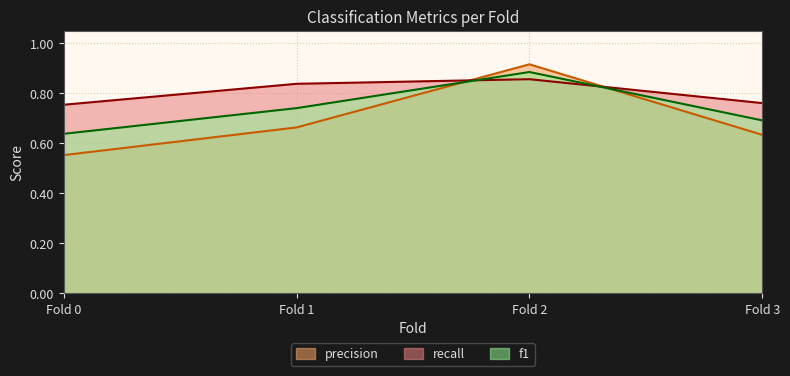

Rank the categories by precision value from highest to lowest.

Fold 2, Fold 1, Fold 3, Fold 0